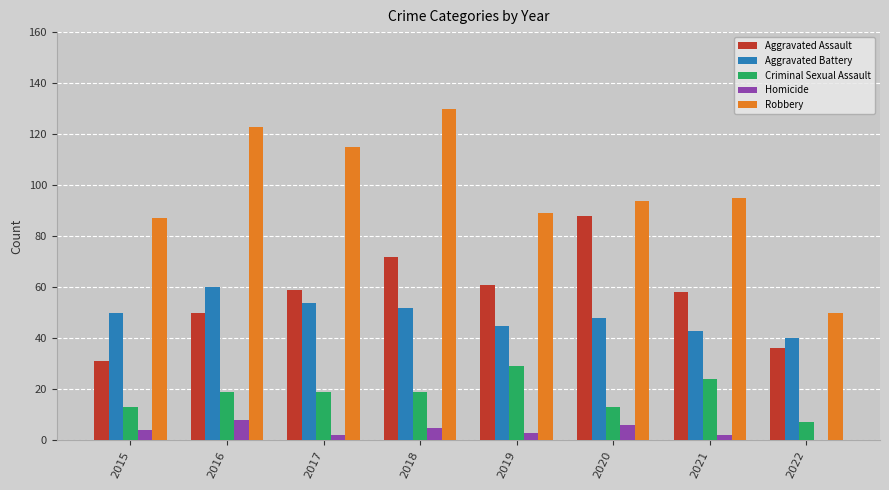

Which category has the highest value across all series?

2018